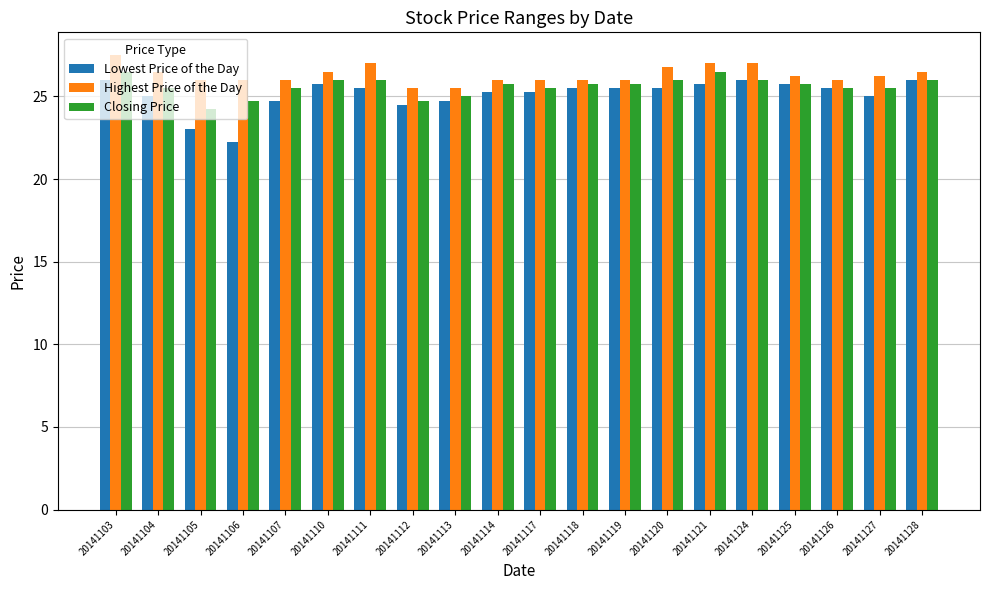

Rank the series by their average value, from lowest to highest.

Lowest Price of the Day, Closing Price, Highest Price of the Day